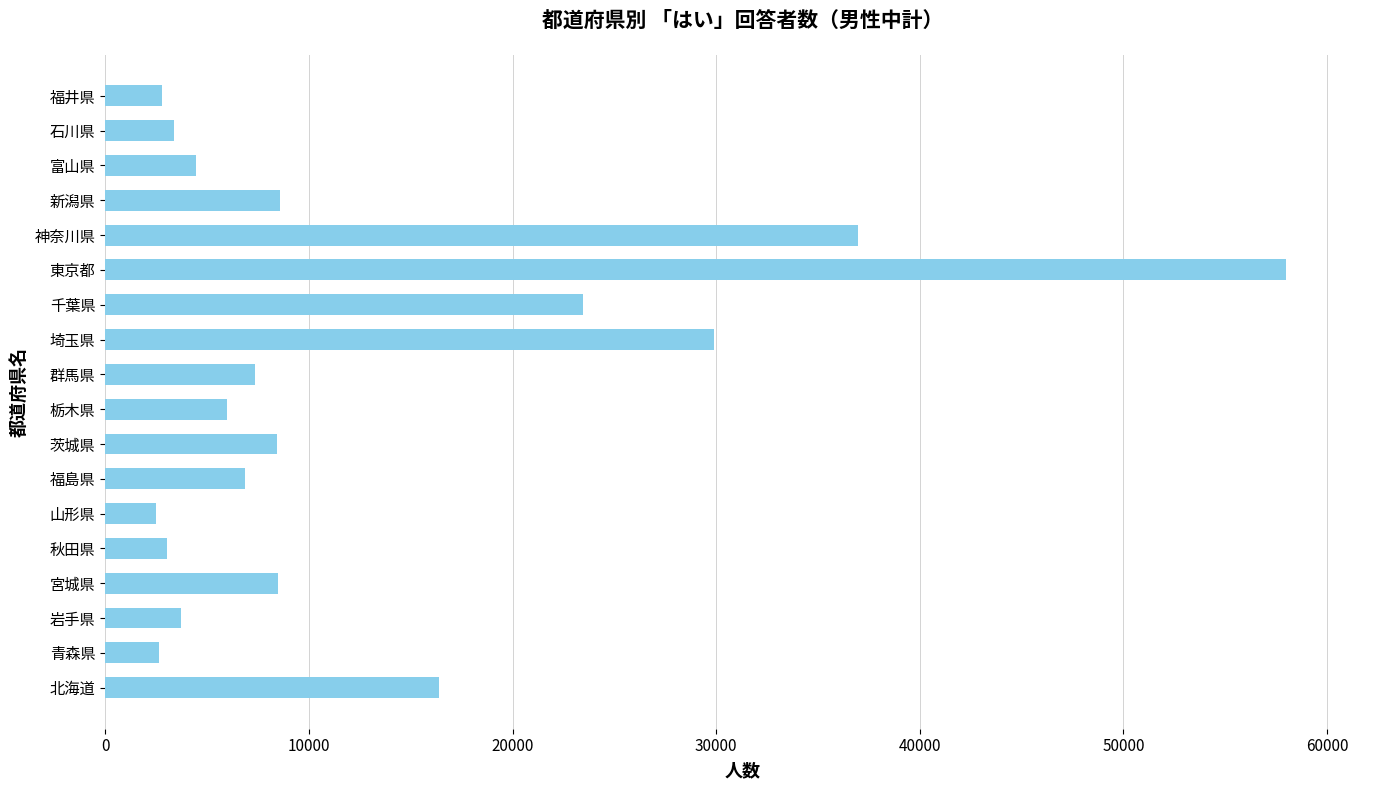

The chart shows a value of 2506 at 山形県. True or false?

True